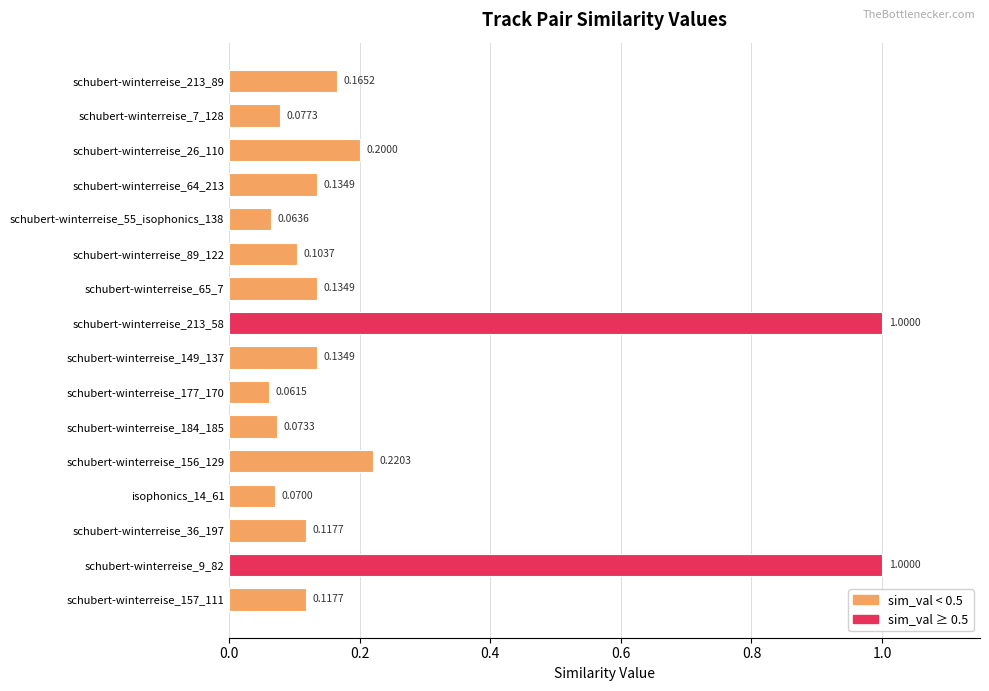

What is the change in value from schubert-winterreise_64_213 to schubert-winterreise_156_129?

+0.1